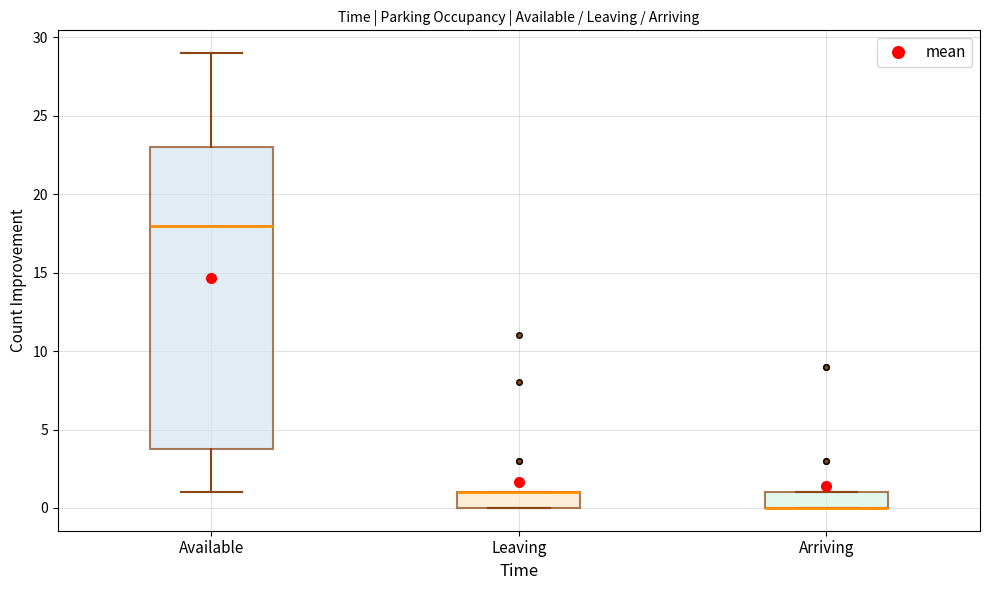

Where is the upper edge of the box for Leaving on the y-axis? The values are not printed on the chart, so give them approximately, as read against the axis.

1